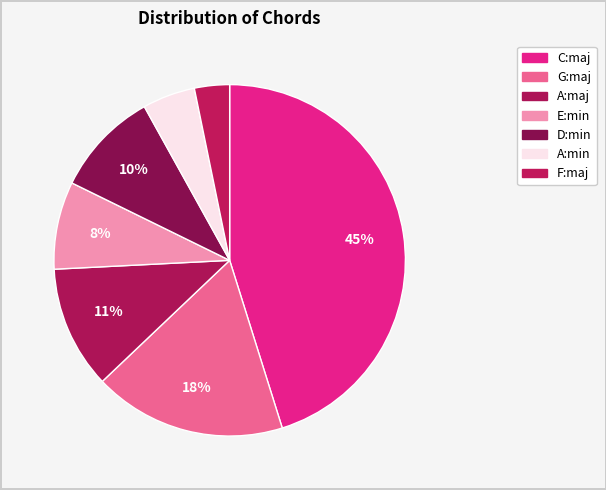

To the nearest percent, what is the difference between the D:min and F:maj slice percentages?

6%